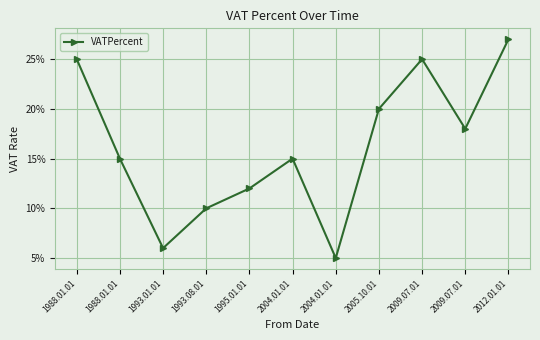

Which label corresponds to the smallest value in the chart?

2004.01.01